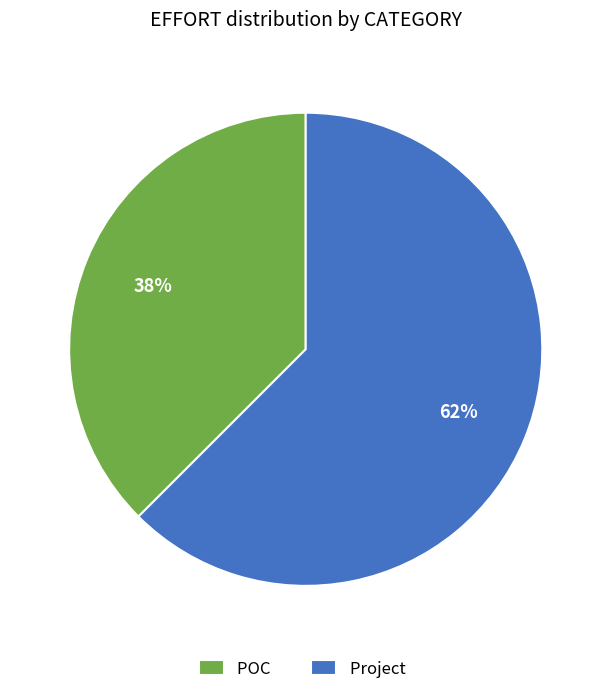

To the nearest percent, what is the average slice percentage?

50%